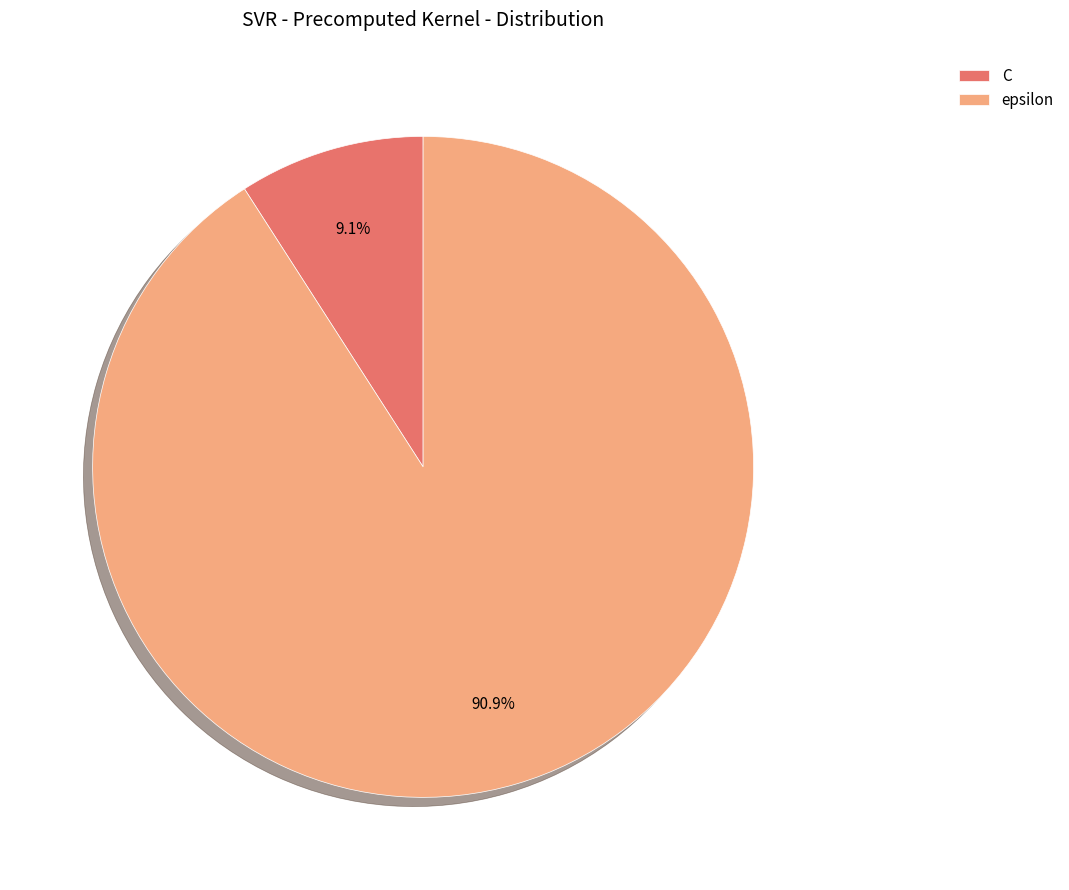

Does any single category account for the majority?

Yes